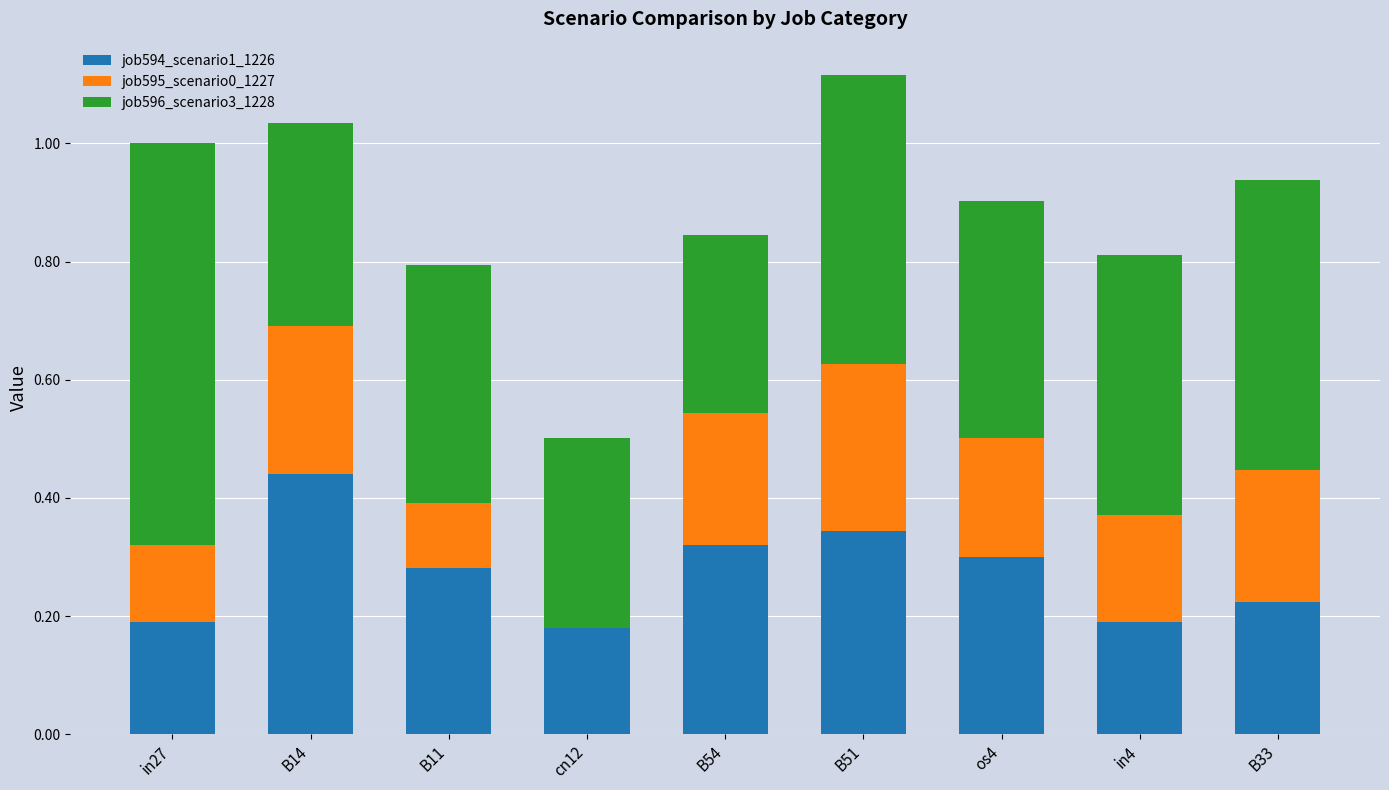

What are all the series names shown in the legend?

job594_scenario1_1226, job595_scenario0_1227, job596_scenario3_1228